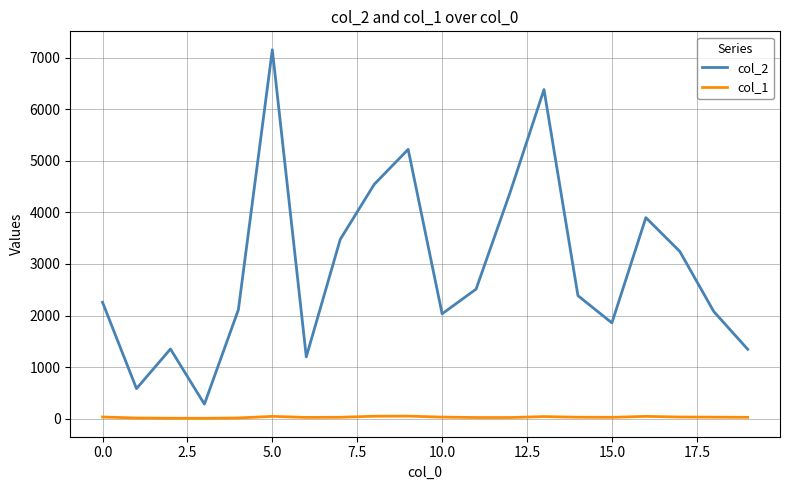

Which series has the largest total across all categories?

col_2